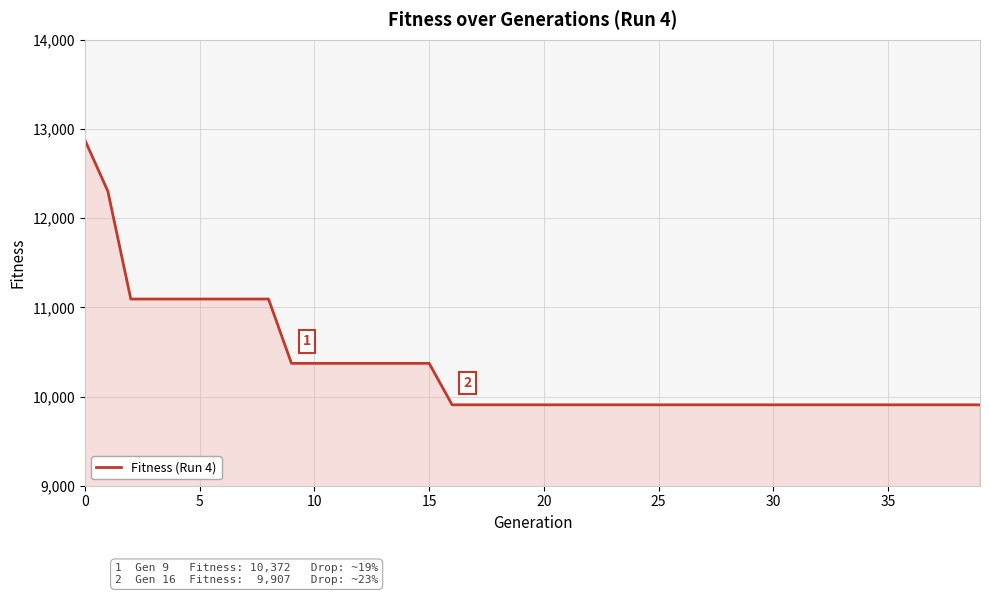

Does the chart display data point markers on the line(s)?

No